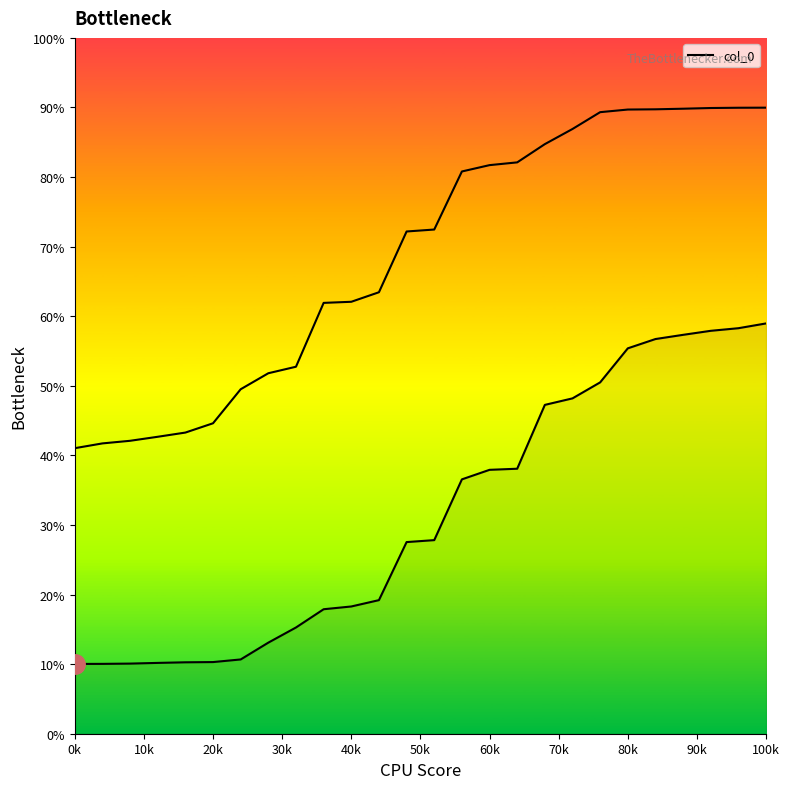

What is the value of the 24th point from the left?

57.9